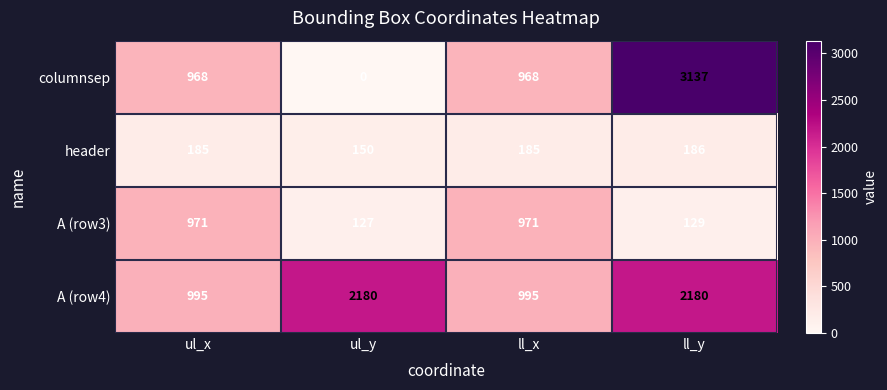

Is it true that A (row4) equals 683 at ll_x?

False